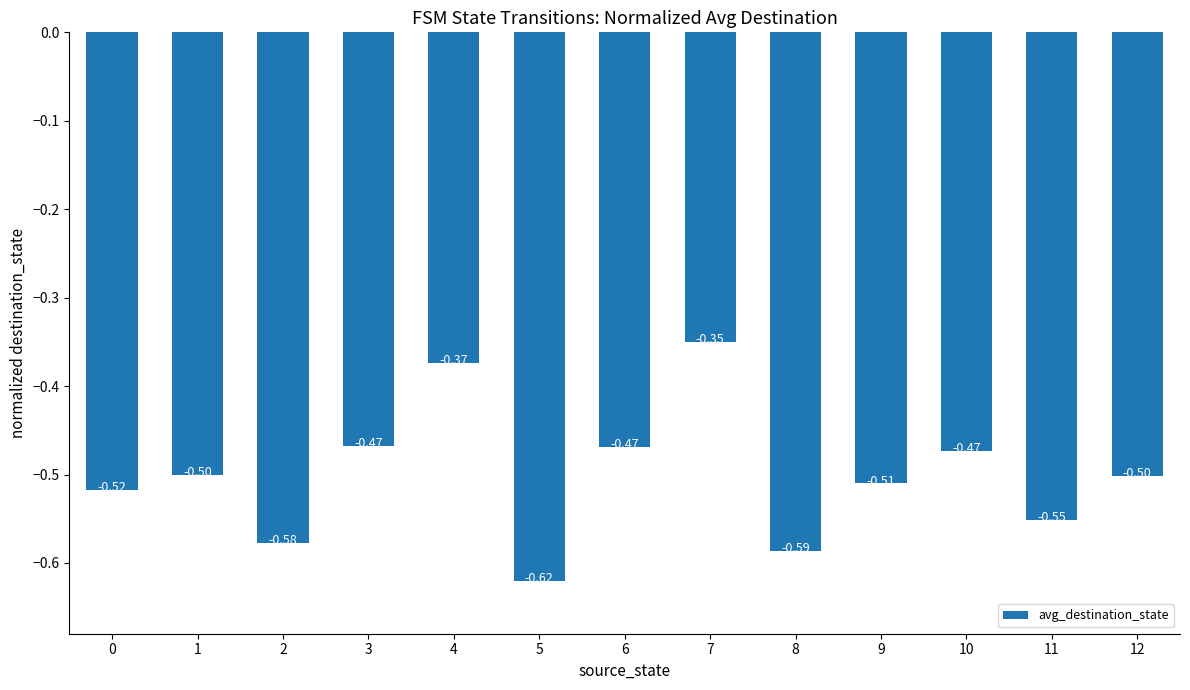

Is it true that the value at 5 is -0.3?

False